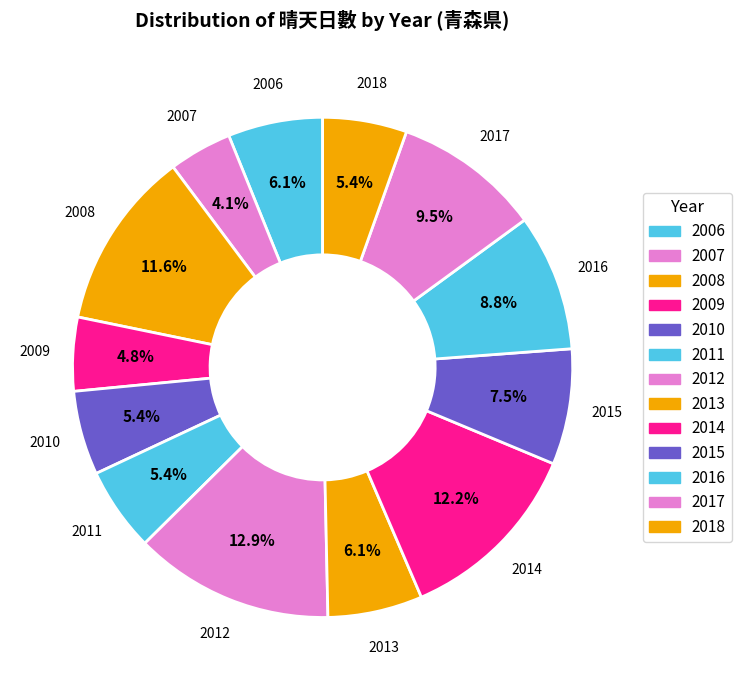

Which category has the smallest portion of the pie?

2007